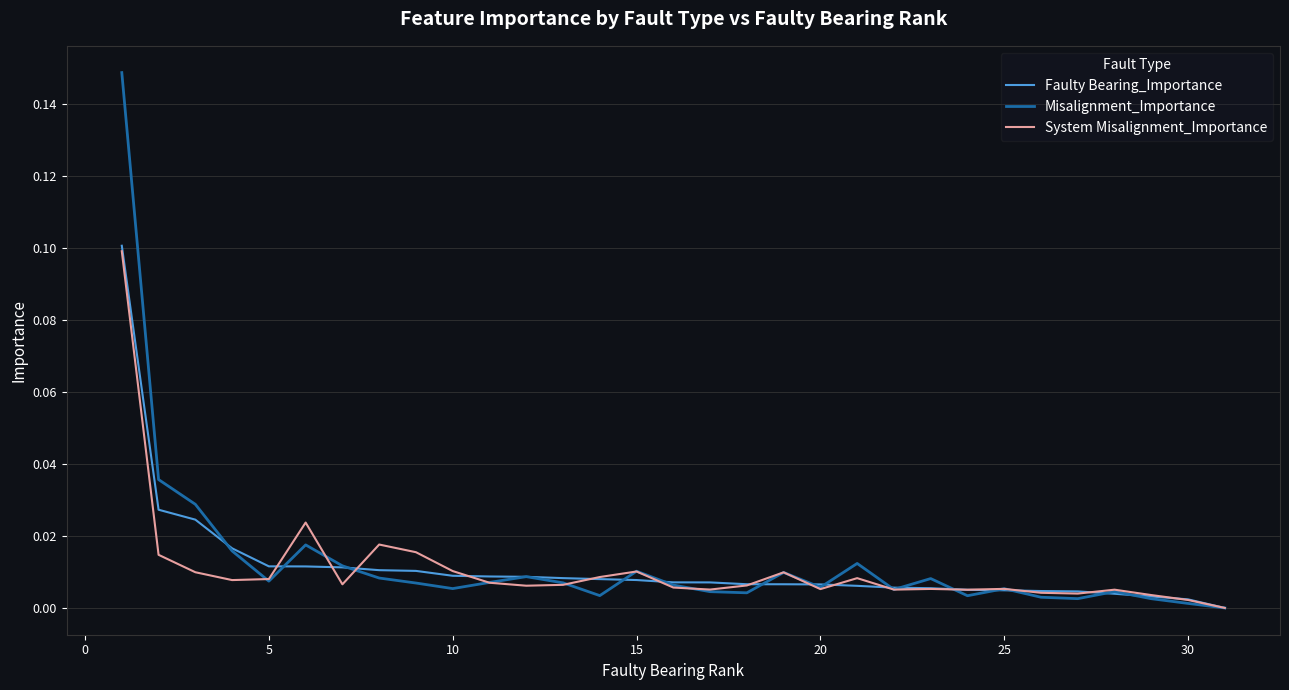

Which series has the widest spread of values?

Misalignment_Importance